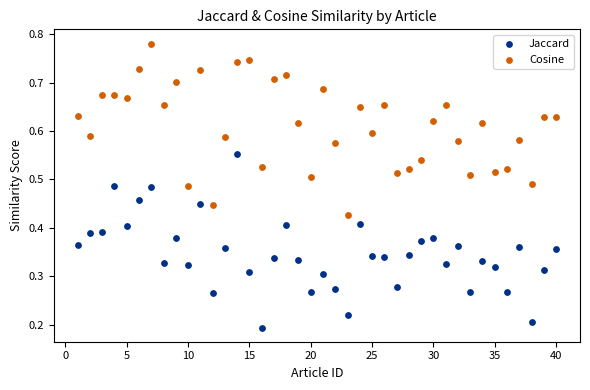

What are all the series names shown in the legend?

Jaccard, Cosine